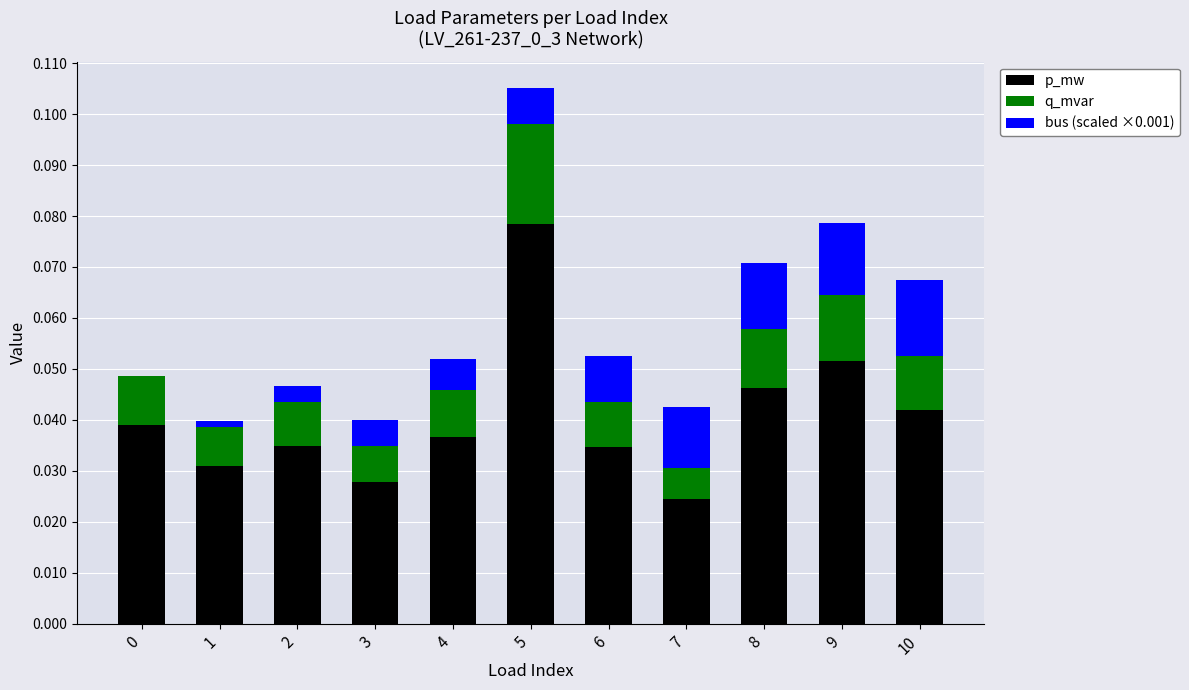

Are the bars horizontal?

No